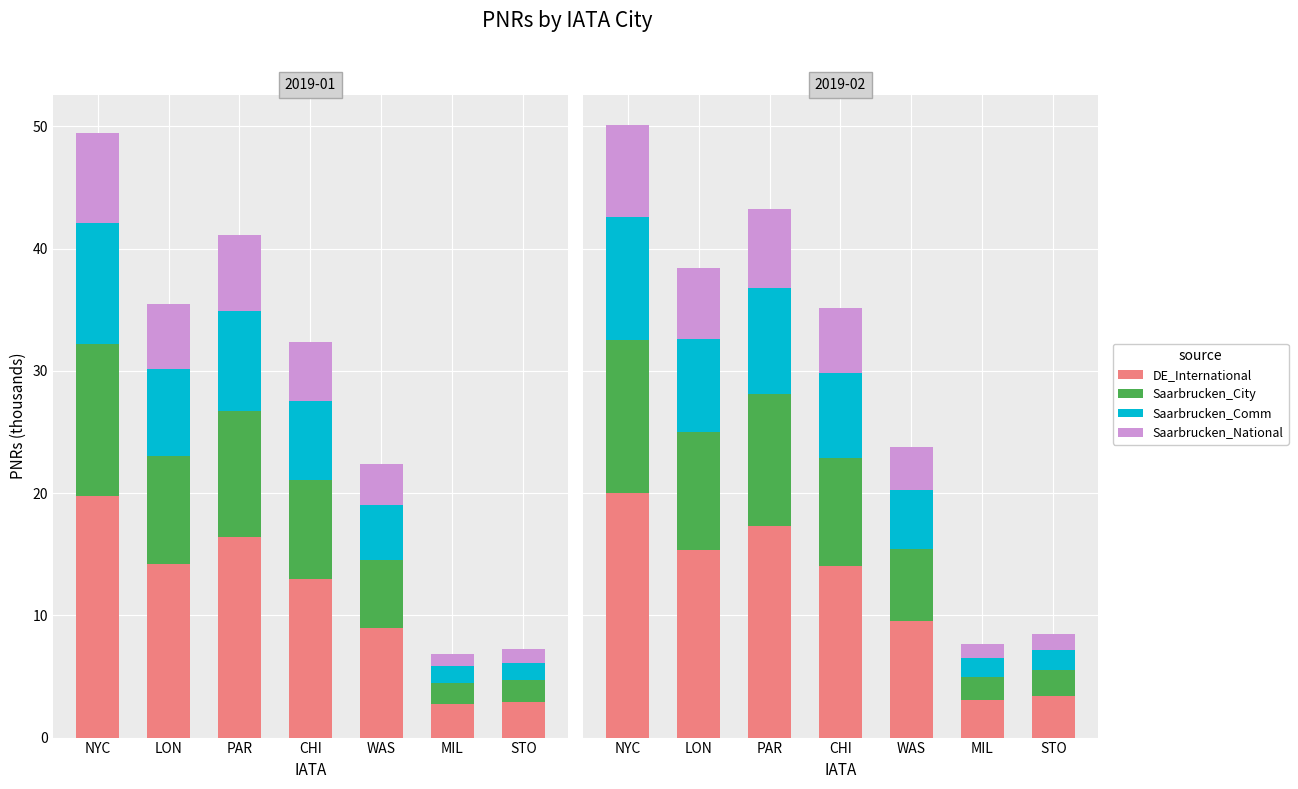

What is the difference between the highest and lowest values at CHI?

8.8